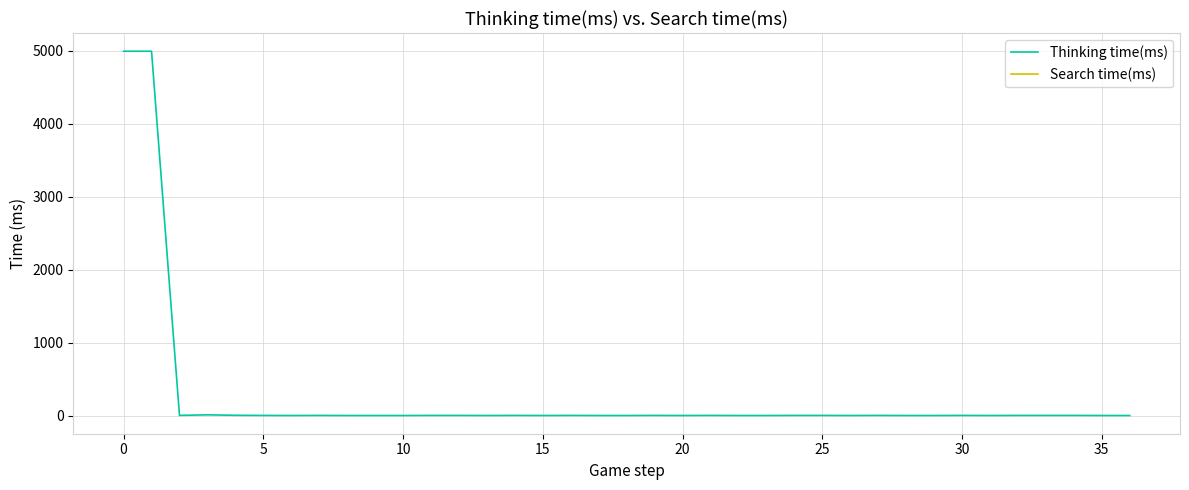

How many distinct data groups are displayed?

2